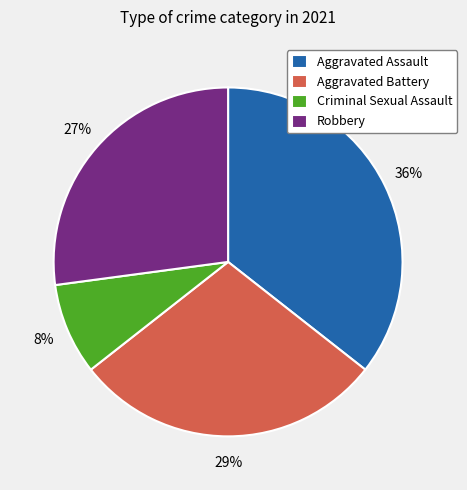

To the nearest percent, what is the average slice percentage?

25%